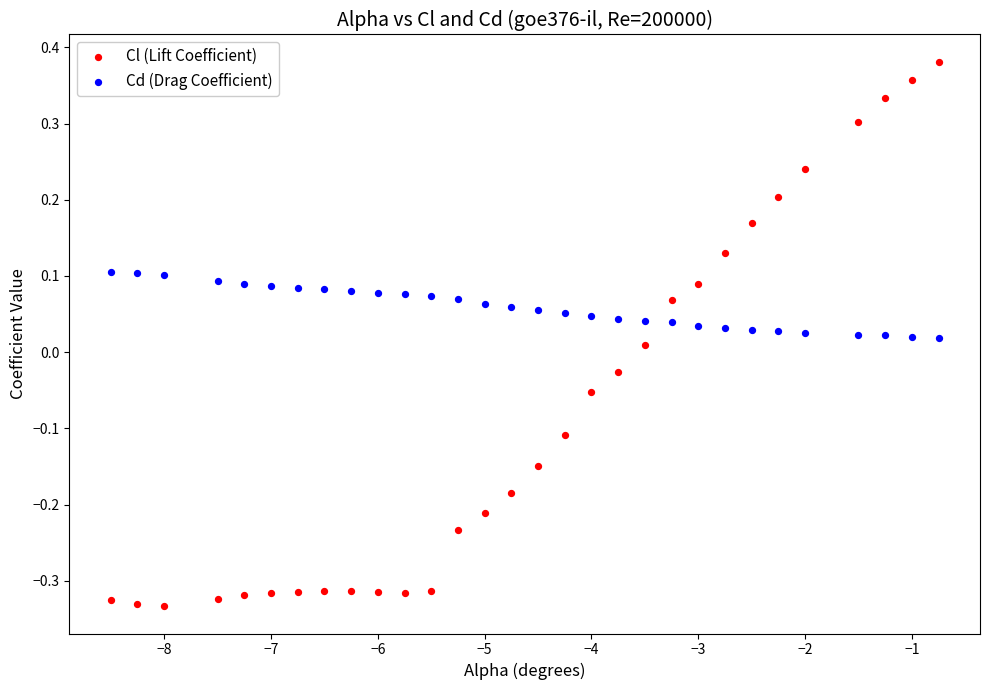

What are all the series names shown in the legend?

Cl (Lift Coefficient), Cd (Drag Coefficient)